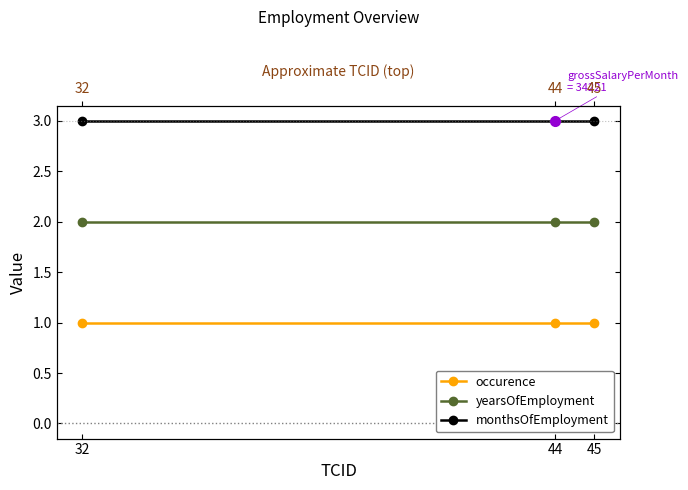

List the series in order of their overall mean, highest first.

monthsOfEmployment, yearsOfEmployment, occurence